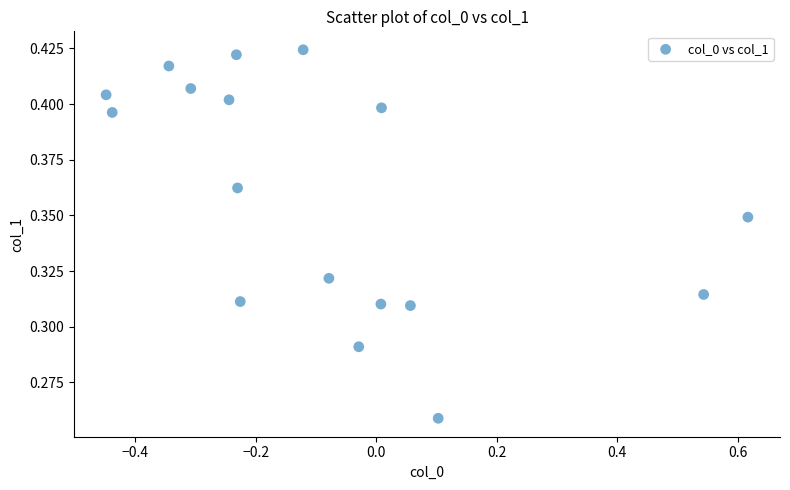

What is the range of X values (max minus min)?

1.1